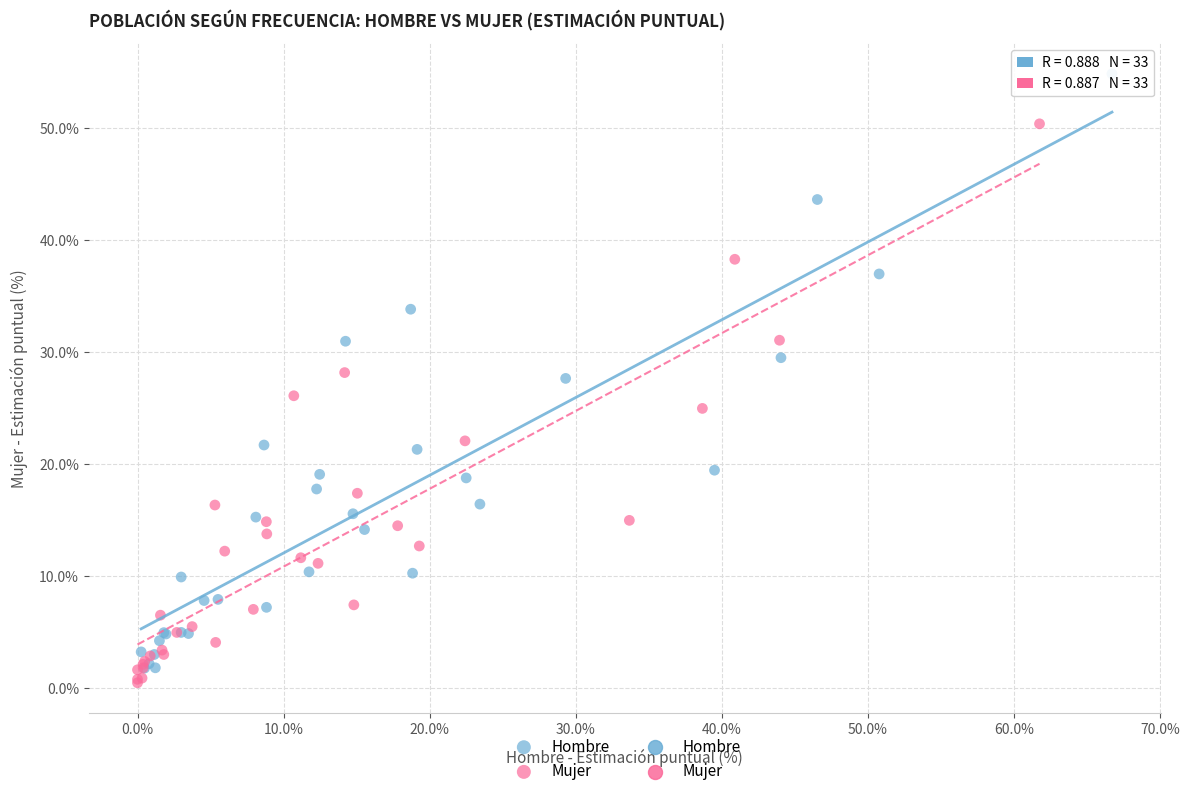

Which series has the widest spread of Y values?

Hombre